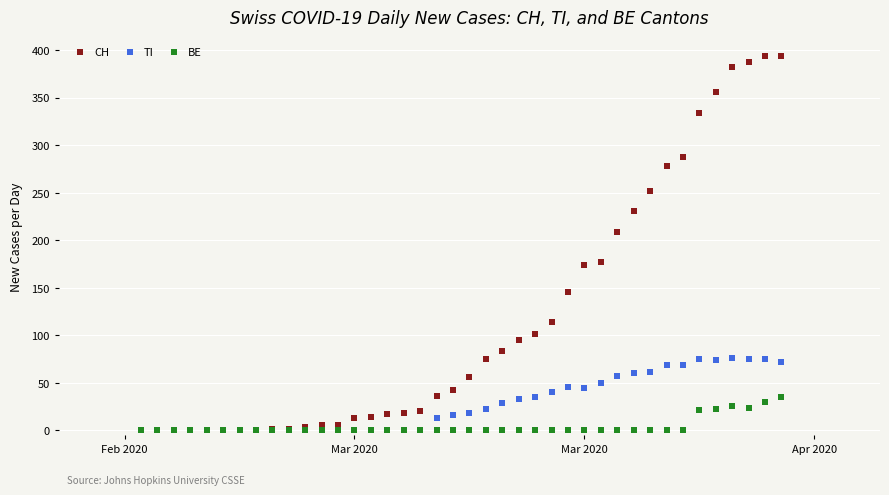

Across all series, what Y value is closest to 197?

209